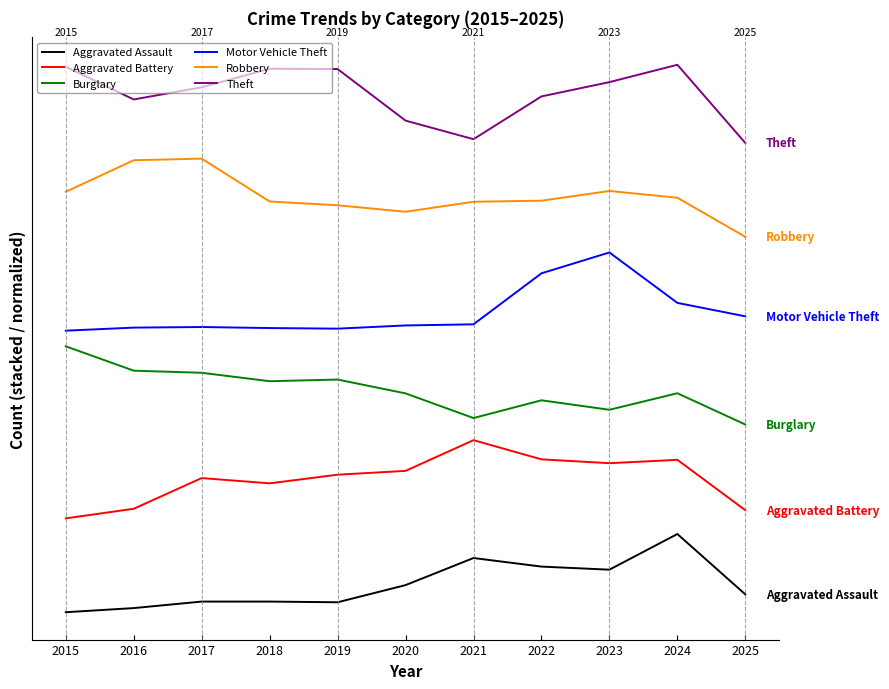

At how many categories does at least one series exceed 529?

11